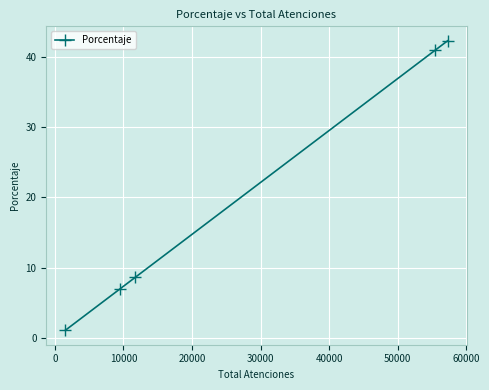

What is the sum of all values?

100.0